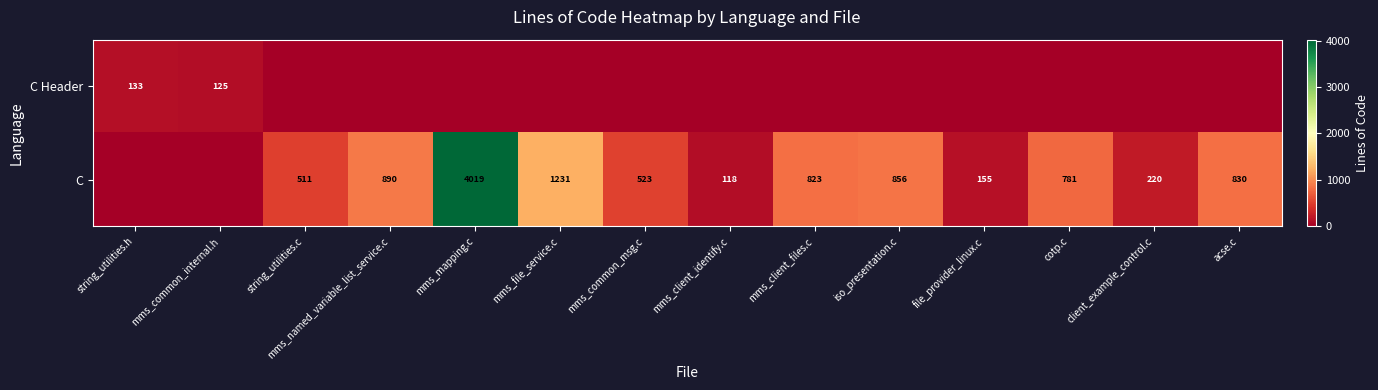

The C series shows 50 at mms_client_identify.c. True or false?

False